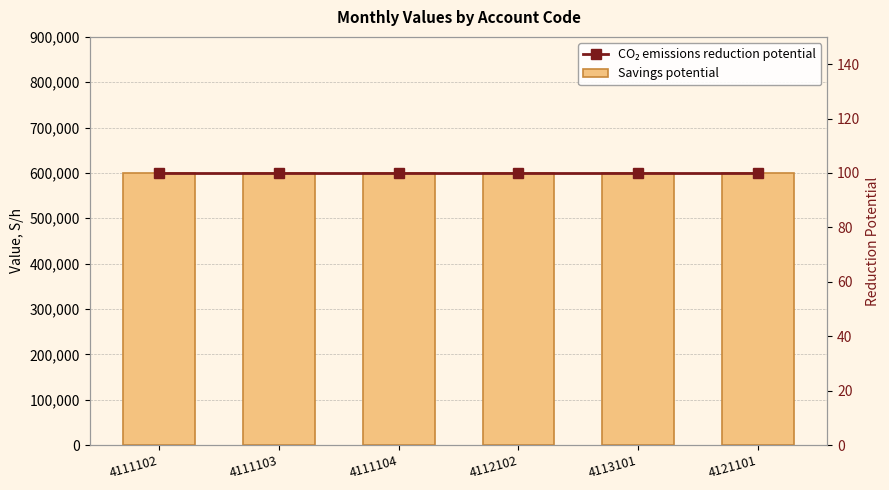

What is the spread (max minus min) of values at 4111104?

599900